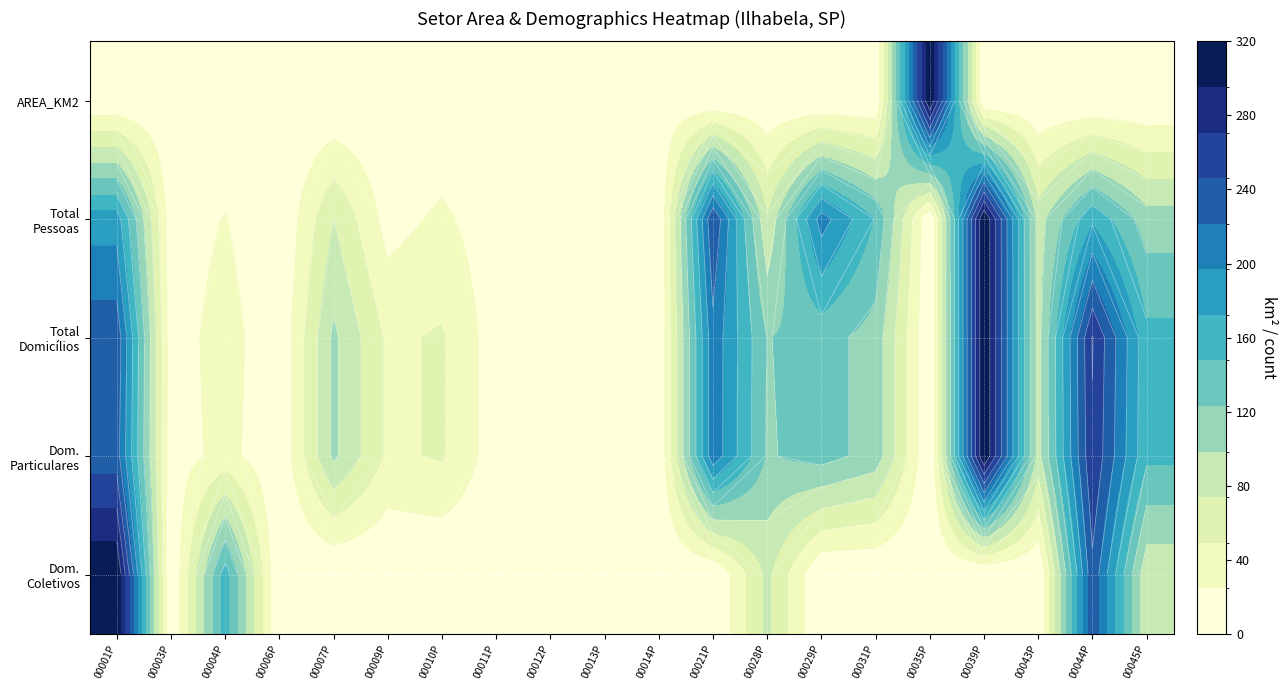

Where does the Total Domicílios series first go above 89?

00001P